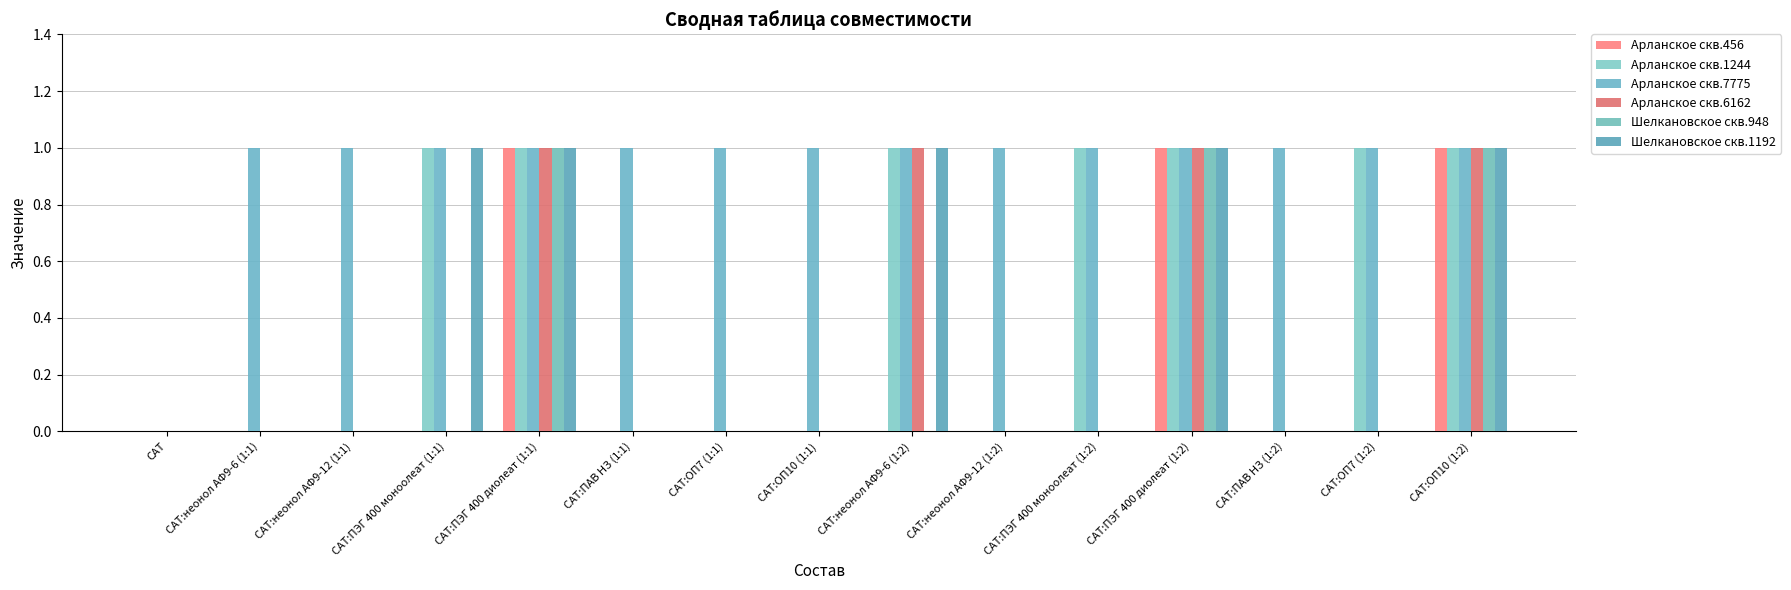

True or false: Арланское скв.456 has a value of 0 at САТ:ПАВ НЗ (1:1).

True